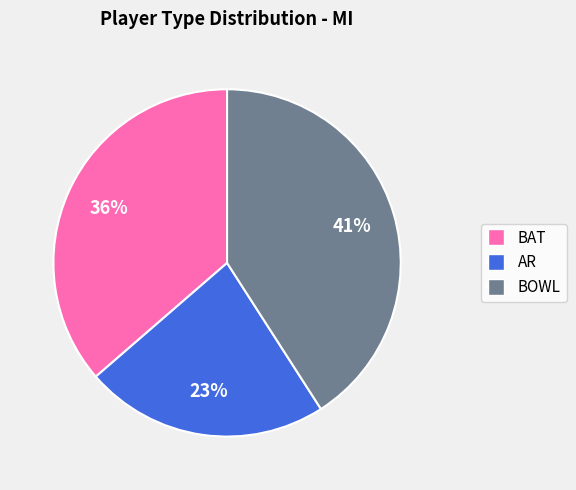

Do BAT and BOWL together represent more than half of the pie?

Yes